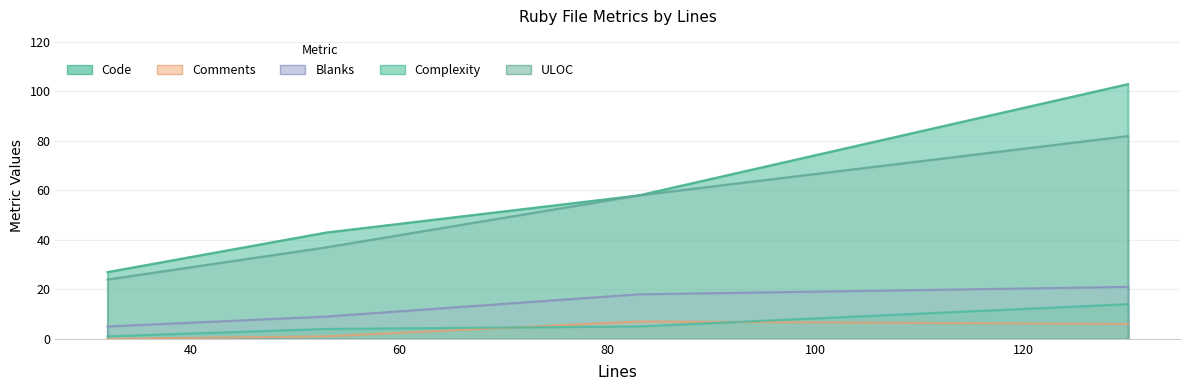

Which category has the highest value across all series?

130